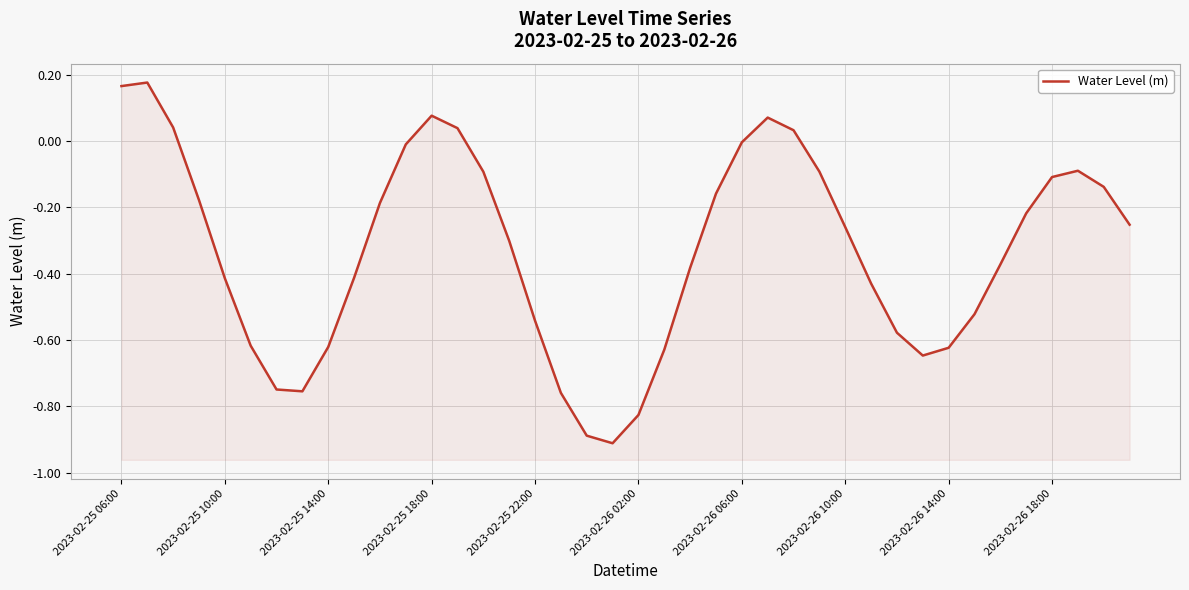

What is the difference between the maximum and minimum values?

1.1